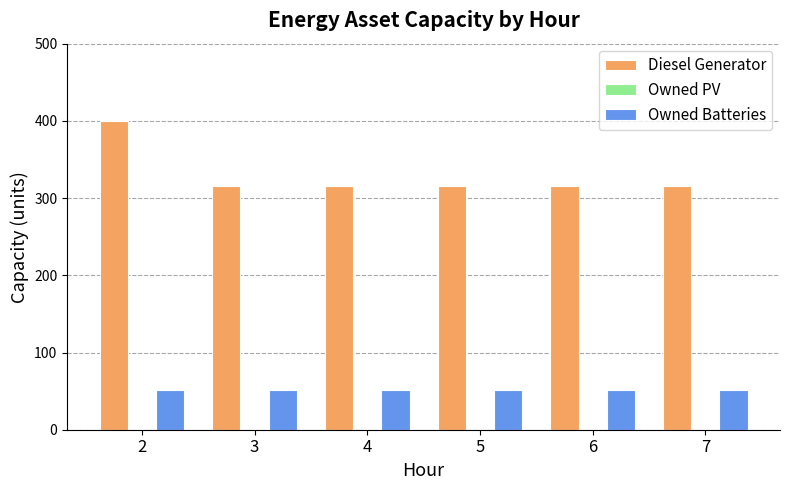

List the series in order of their peak value, lowest first.

Owned Batteries, Diesel Generator